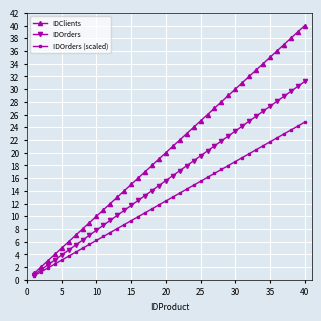

Which series has the widest spread of values?

IDClients